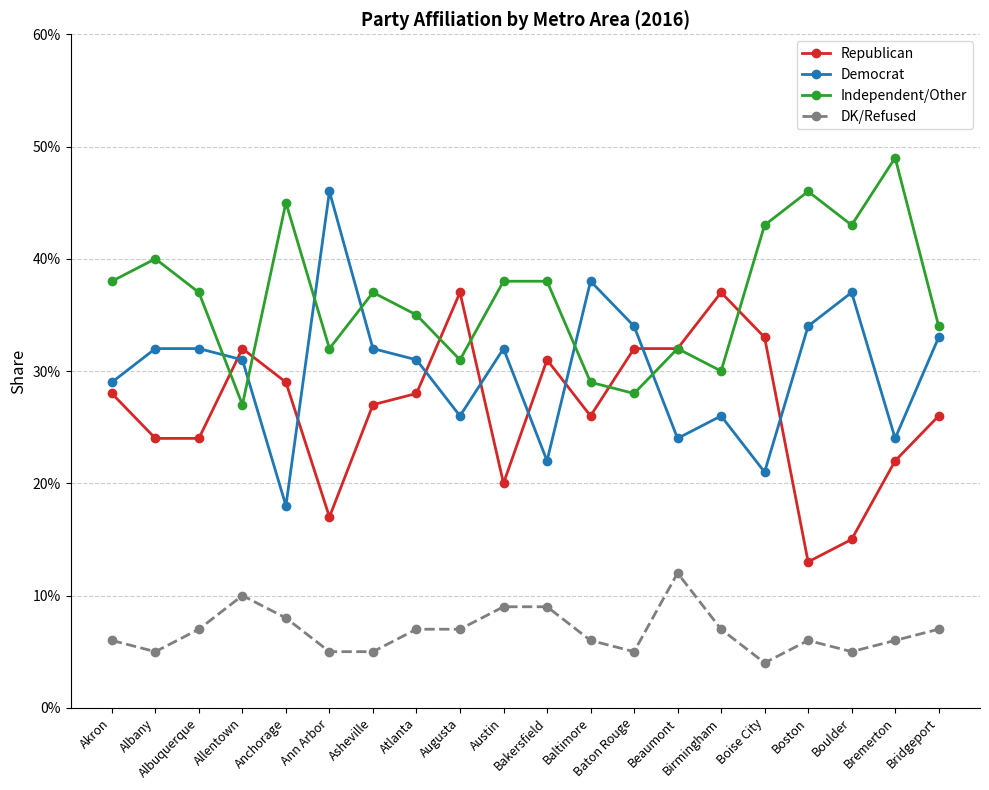

Is this an area chart (filled region under the line)?

No